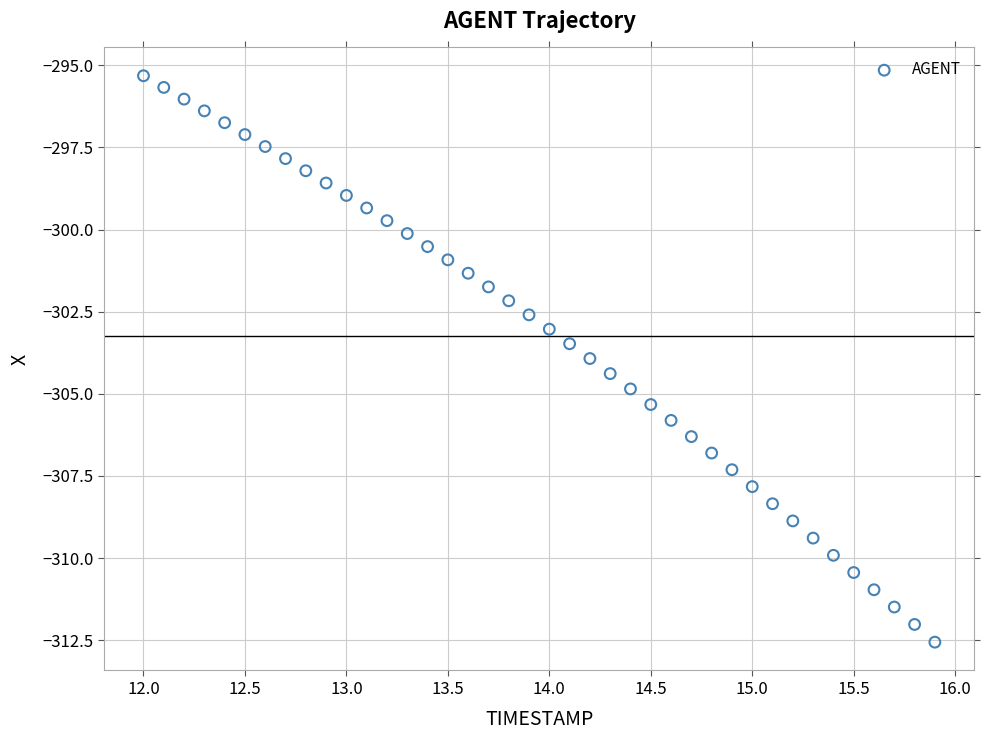

What is the range of X values (max minus min)?

3.9